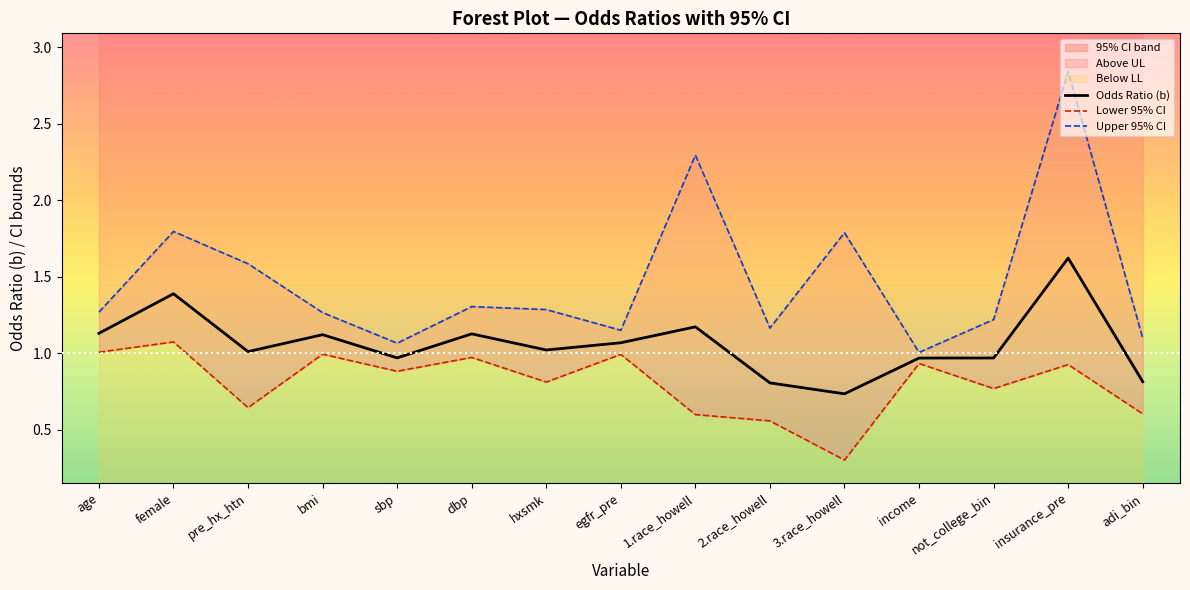

List the series in order of their overall mean, lowest first.

Lower 95% CI, Odds Ratio (b), Upper 95% CI